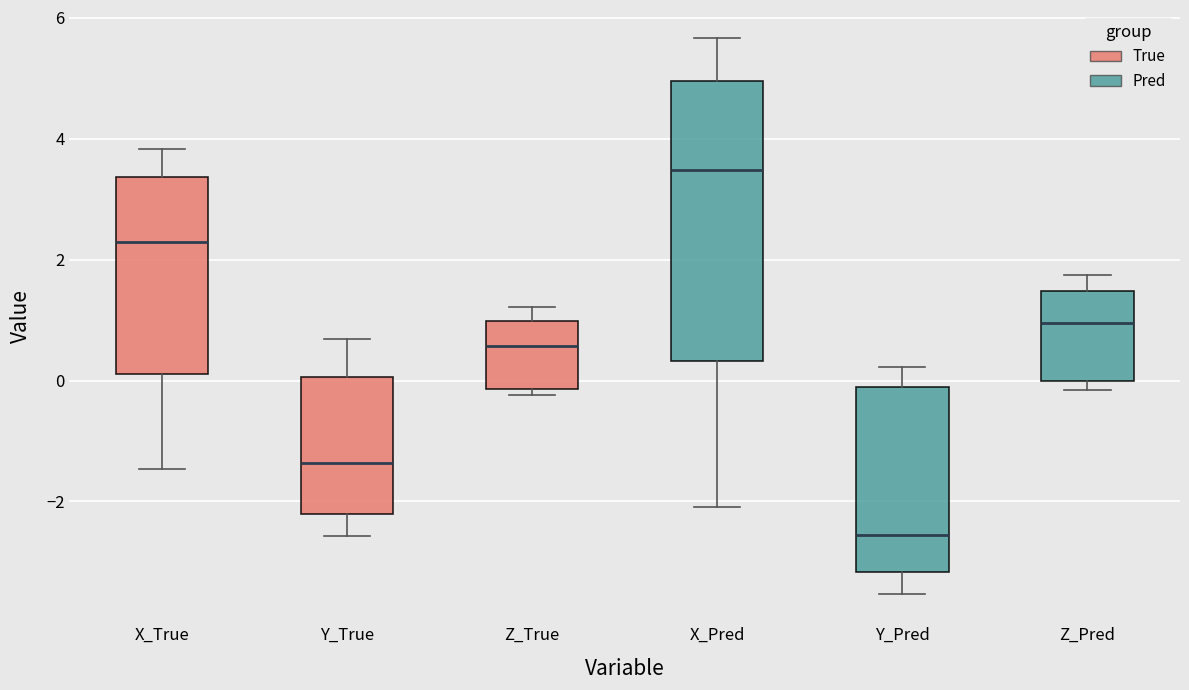

Which box has the lowest median line?

Y_Pred